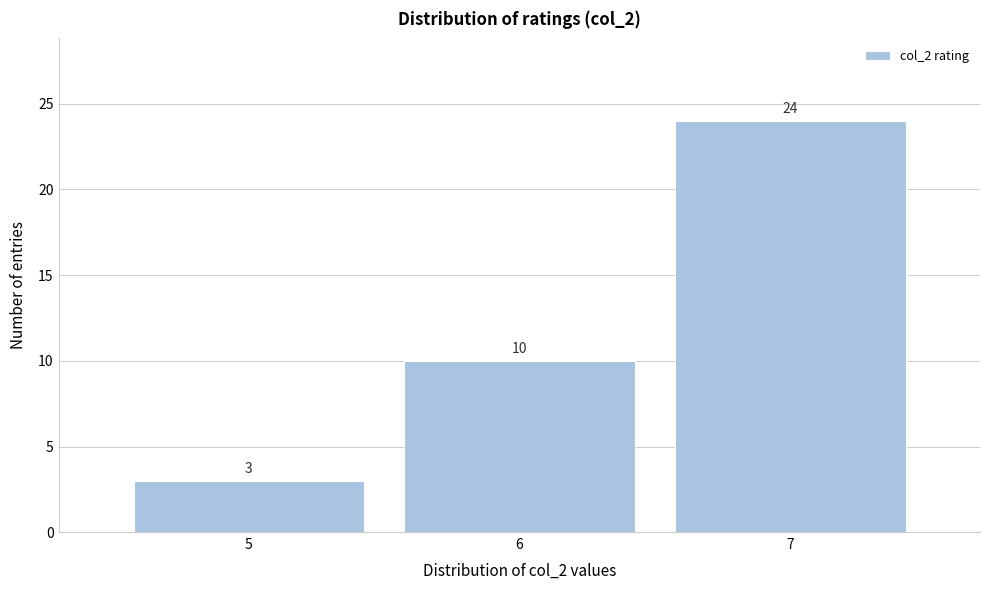

Reading left to right, list every bar in this chart as the range it spans on the x-axis followed by its height.

4.5 to 5.5: 3
5.5 to 6.5: 10
6.5 to 7.5: 24